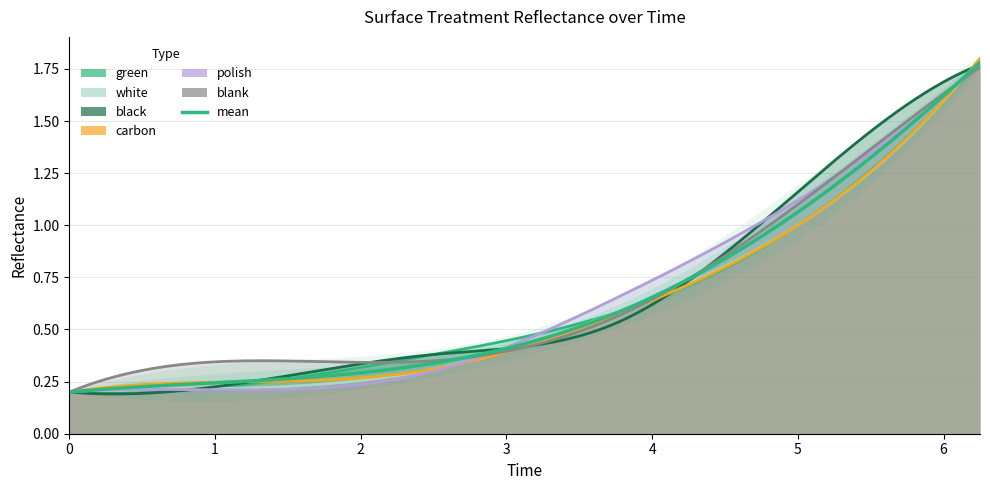

How many times do green and polish cross each other?

2